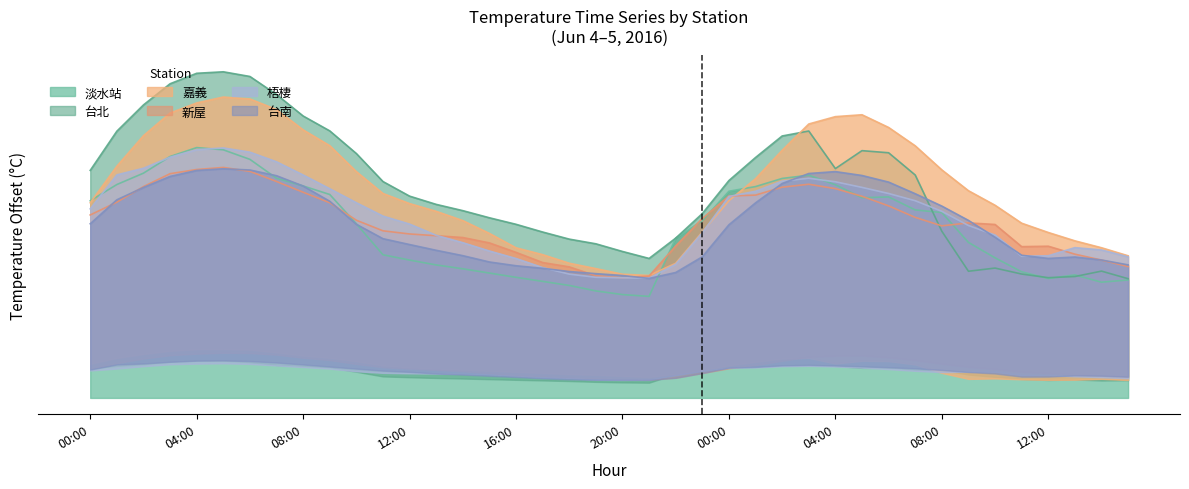

True or false: 台南 and 台北 intersect in this chart.

True